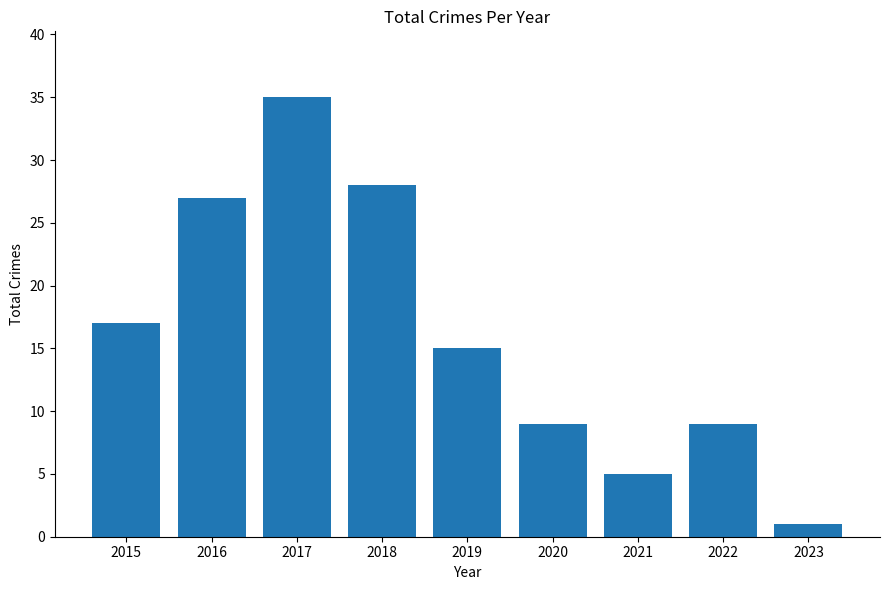

Approximately how many times larger is the value at 2017 compared to 2021?

7.0